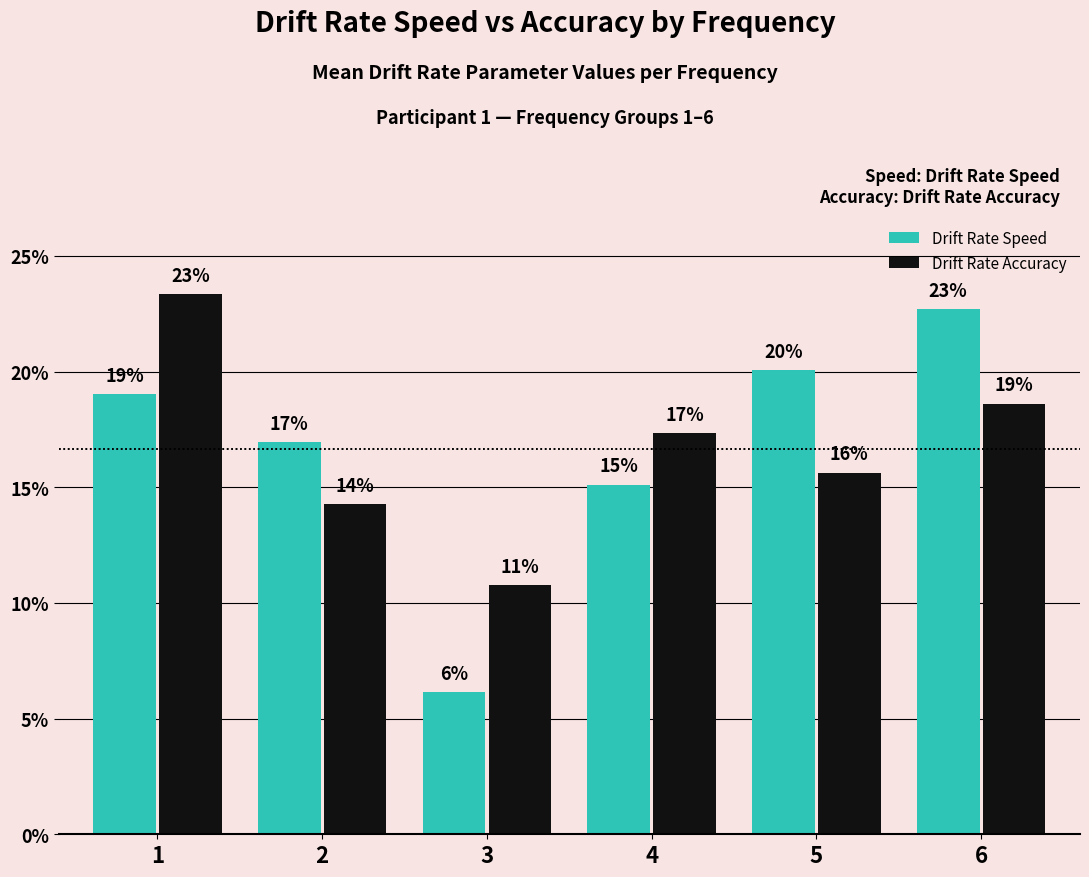

Which has a higher value, 6 or 4?

6